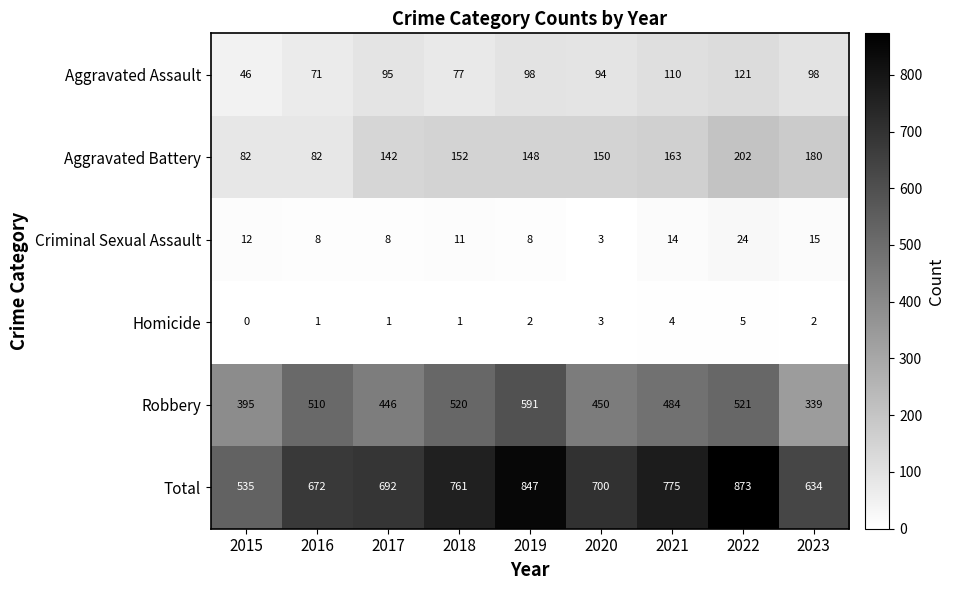

What is the difference between the maximum and minimum values in the Aggravated Battery series?

120